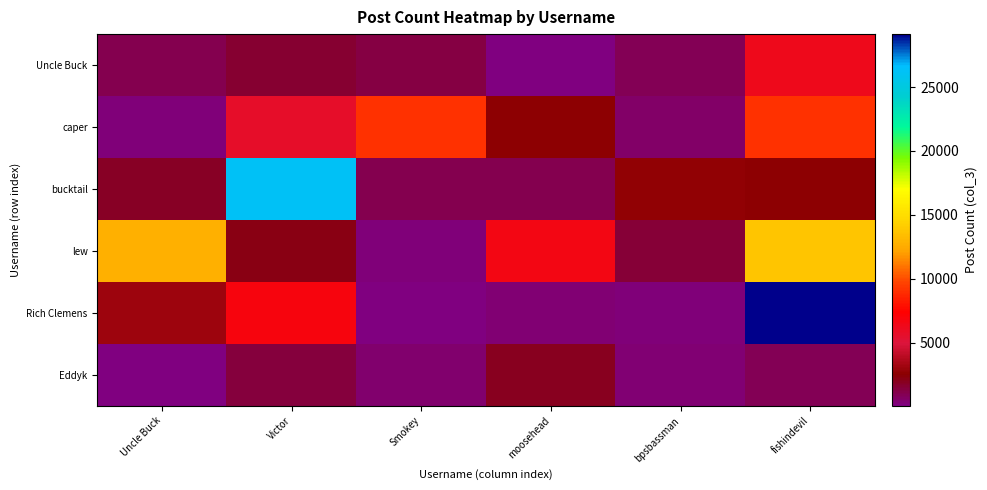

Which label corresponds to the smallest value in the chart?

moosehead